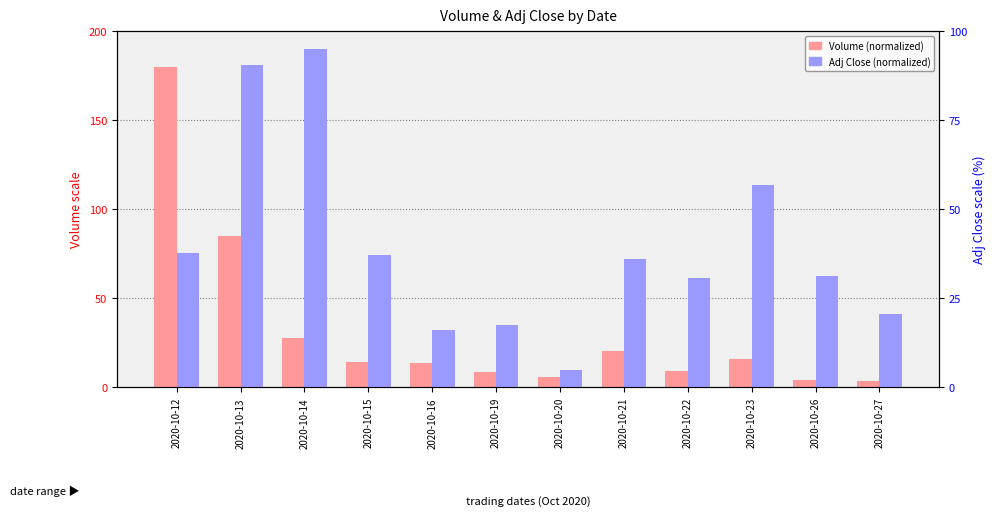

Is it true that Adj Close (normalized) equals 36.1 at 2020-10-21?

True